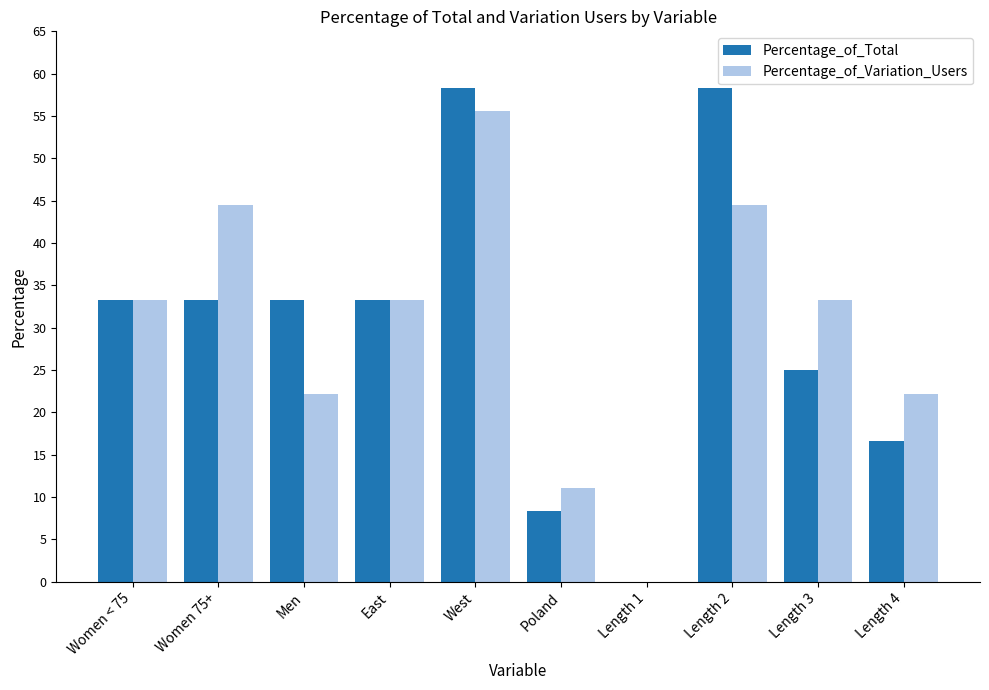

Where does the Percentage_of_Variation_Users series first go above 33?

Women < 75